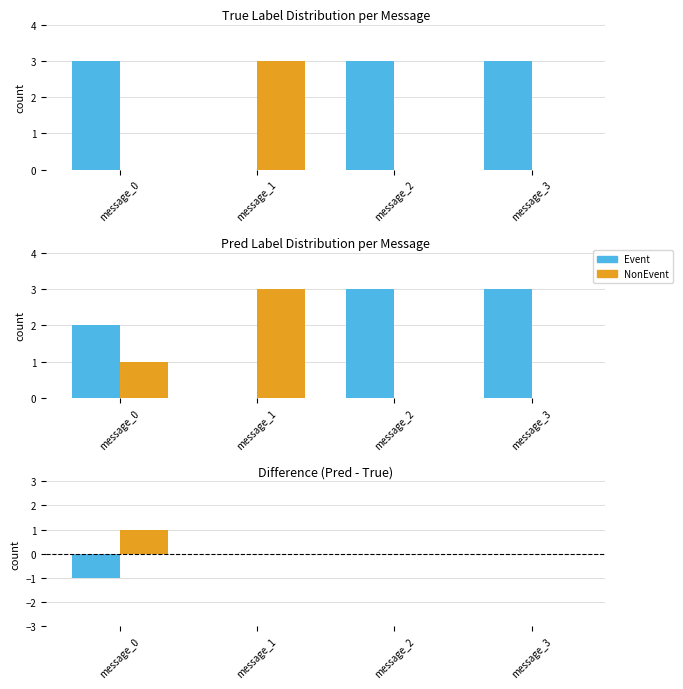

What are all the series names shown in the legend?

Event, NonEvent